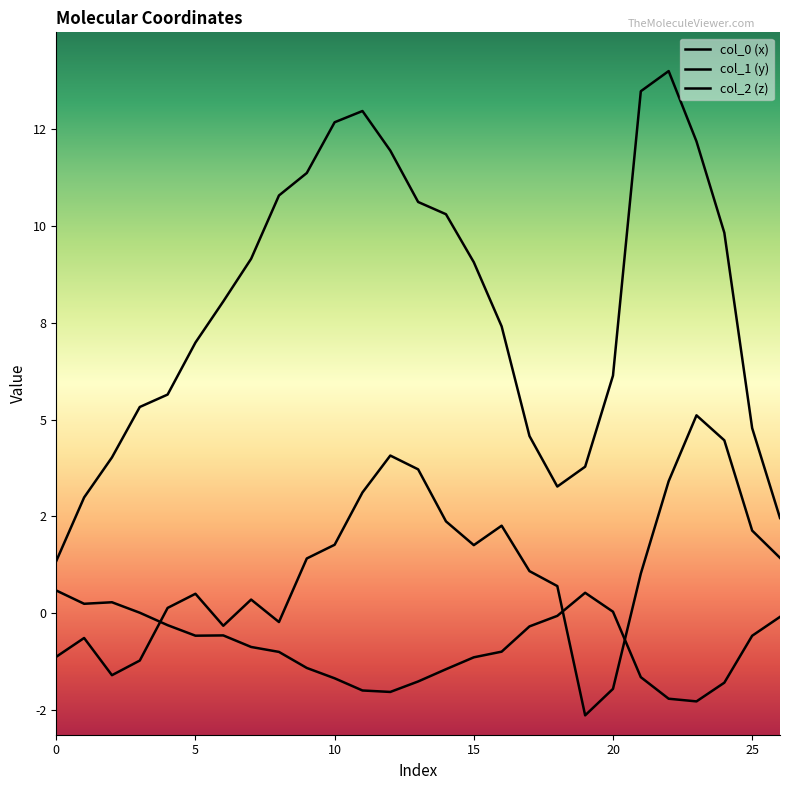

What is the average value of the col_1 (y) series?

1.2